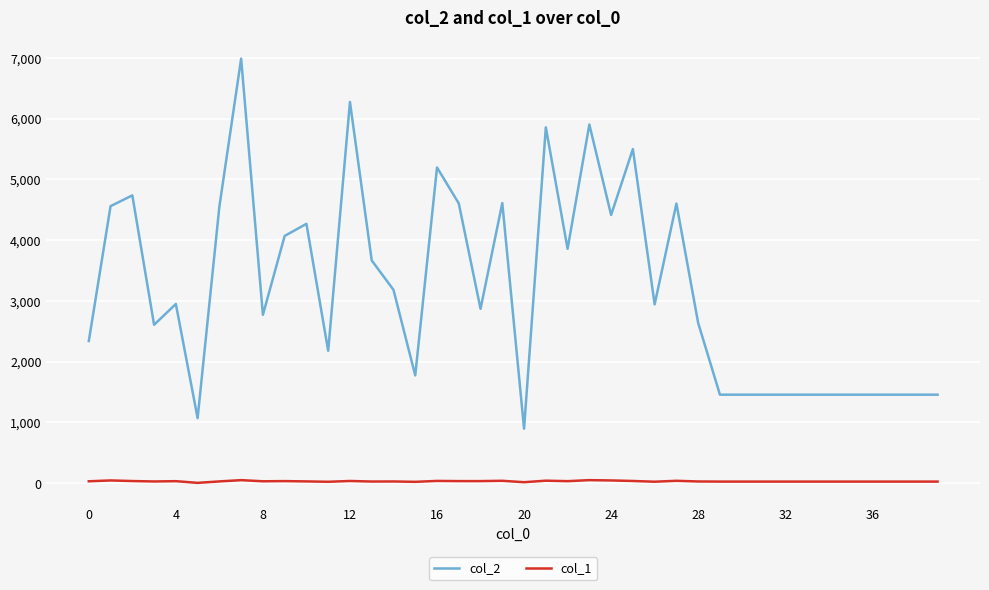

What is the highest value of the col_1 series?

50